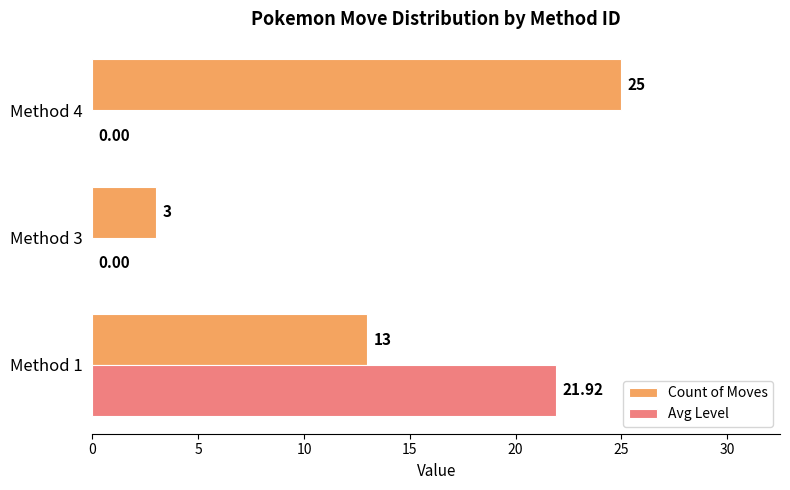

What is the sum of the Count of Moves values at Method 4 and Method 1?

38.0